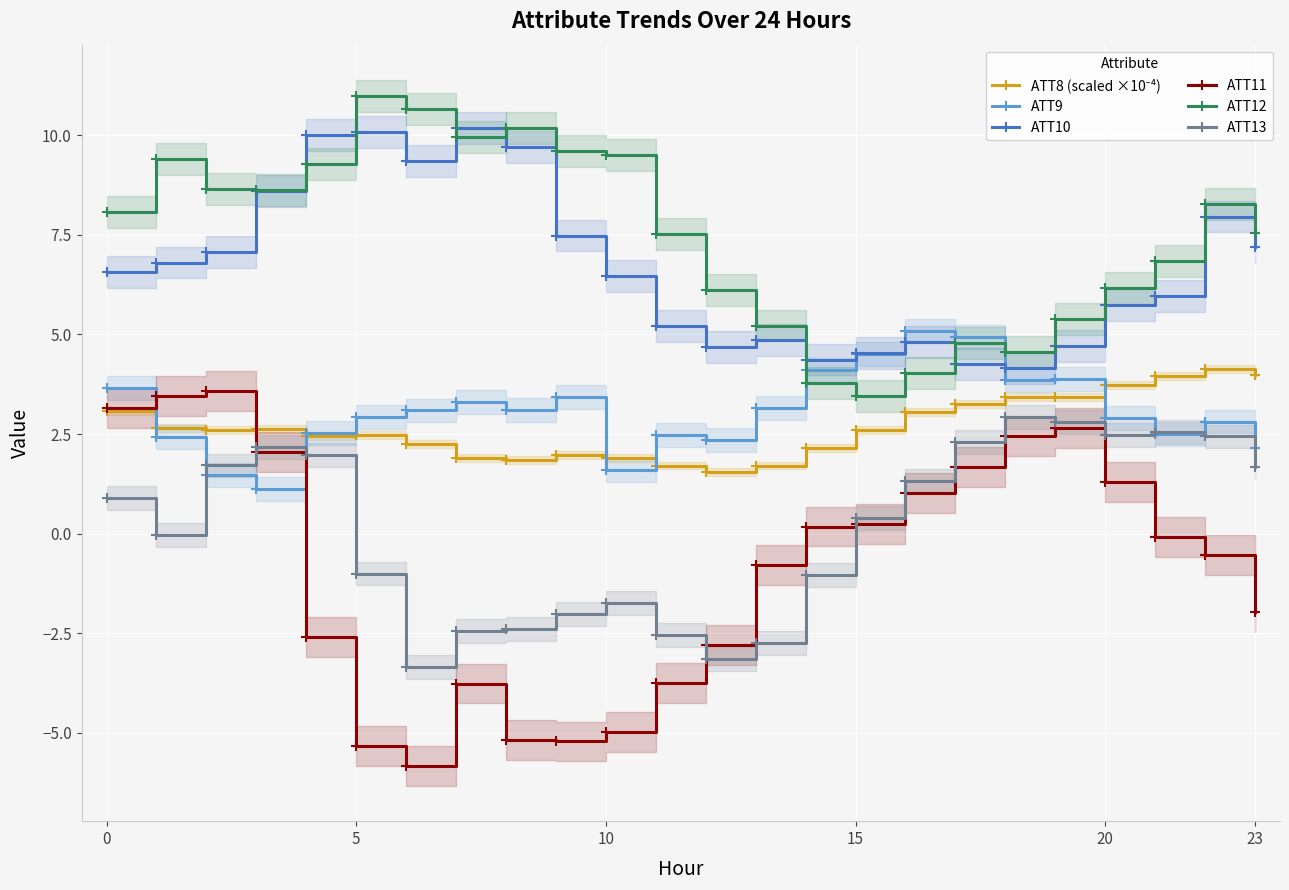

Which category has the lowest value in the ATT8 (scaled ×10⁻⁴) series?

12